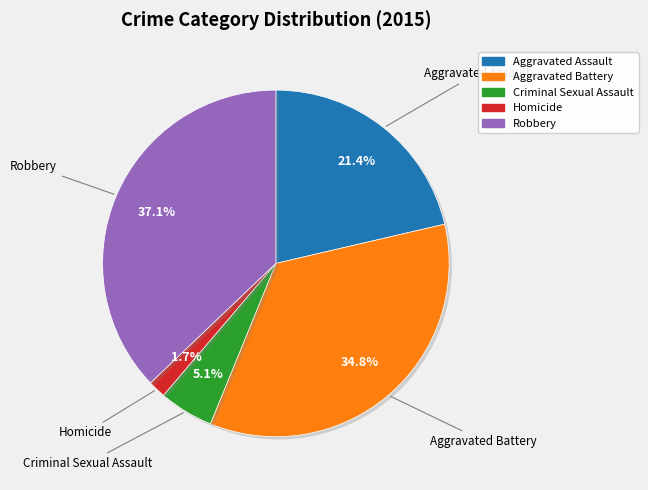

What is the largest slice in the pie chart?

Robbery